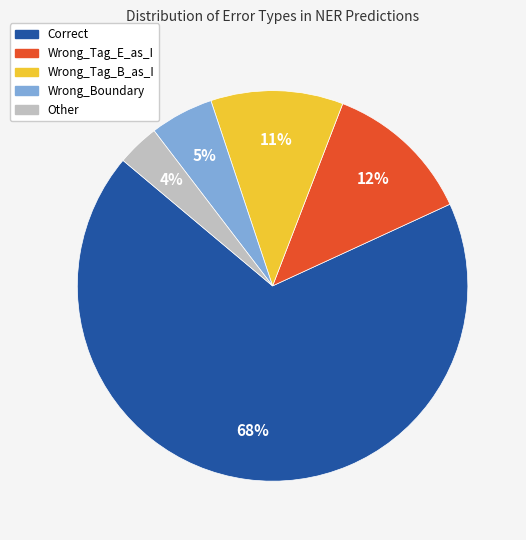

Is it true that Correct is 76% of the pie?

False